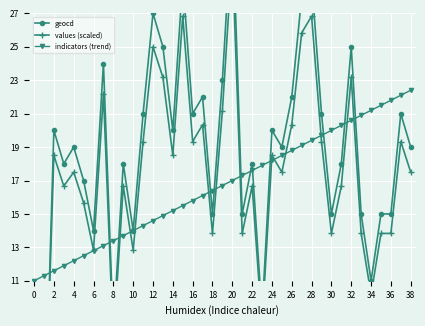

Which series has the largest total across all categories?

geocd